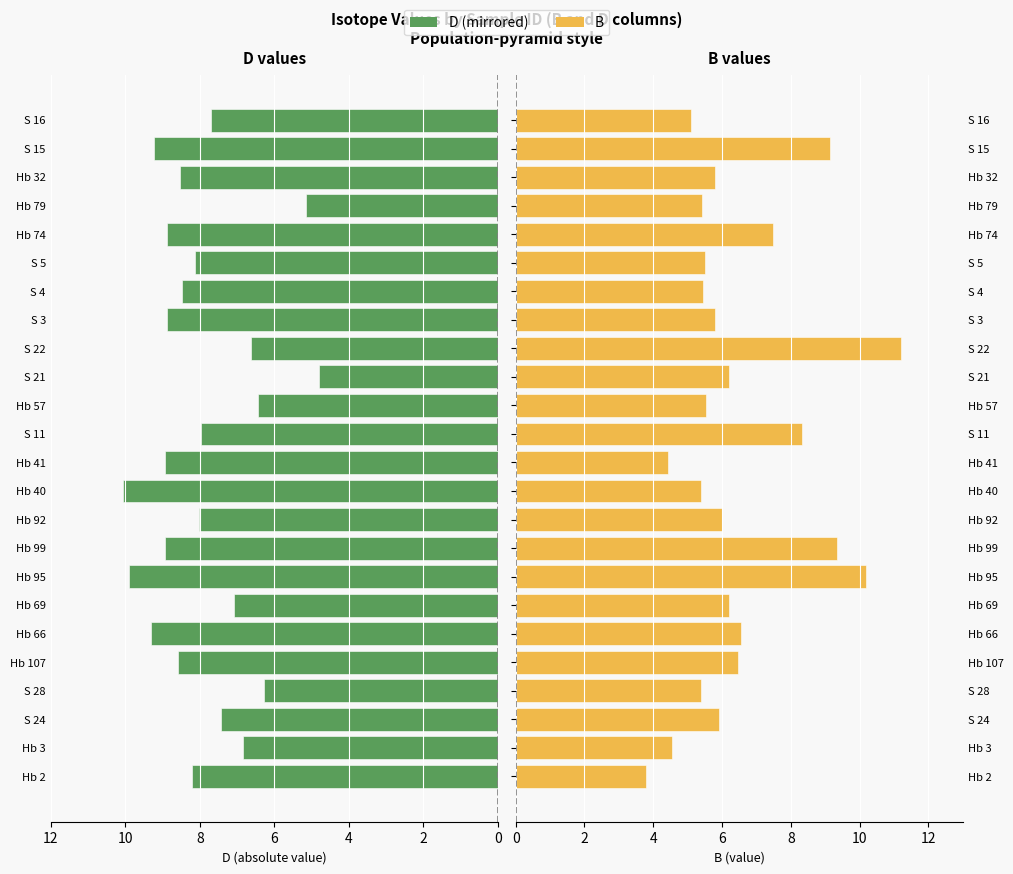

At how many categories does at least one series exceed 8?

16